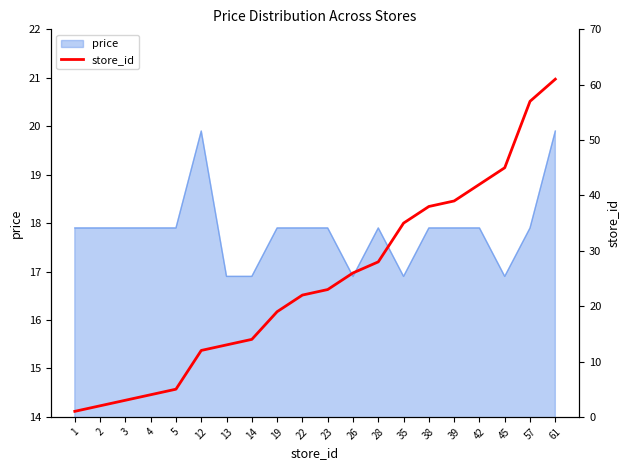

What is the minimum value for price?

16.9